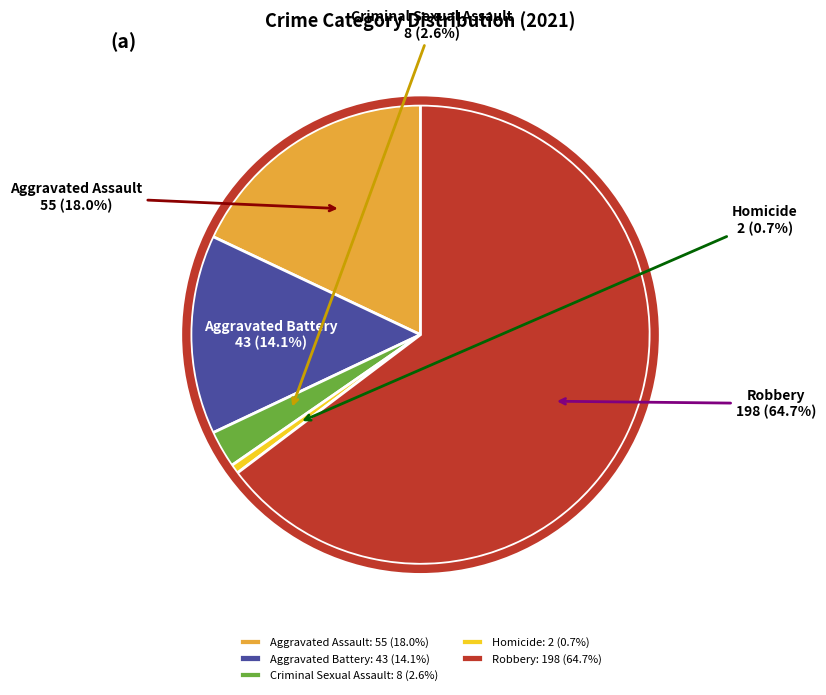

Which has a higher value, Homicide or Criminal Sexual Assault?

Criminal Sexual Assault